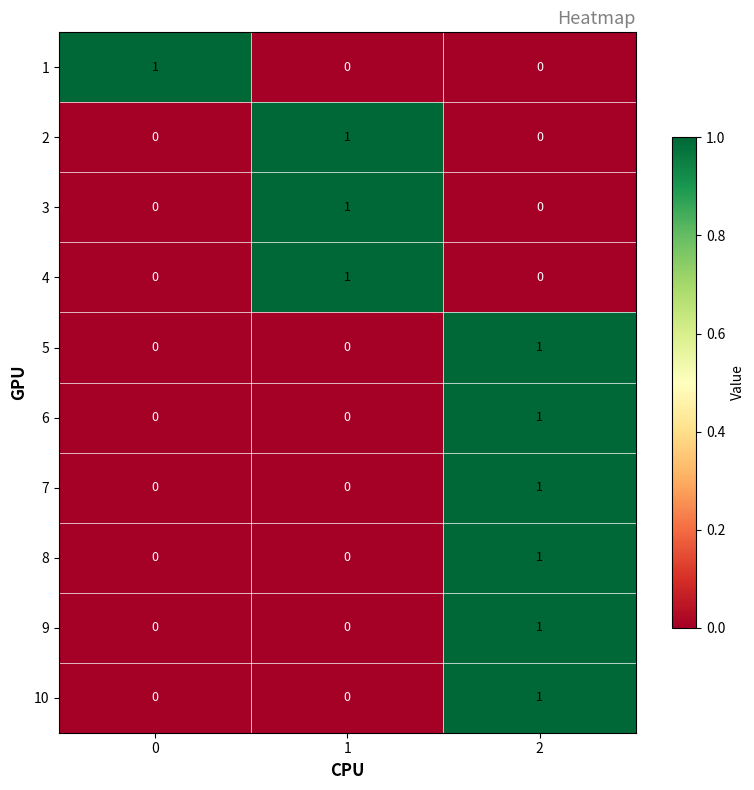

Reading right to left, extract all data points from this chart.

1: 0	0	1
2: 0	1	0
3: 0	1	0
4: 0	1	0
5: 1	0	0
6: 1	0	0
7: 1	0	0
8: 1	0	0
9: 1	0	0
10: 1	0	0